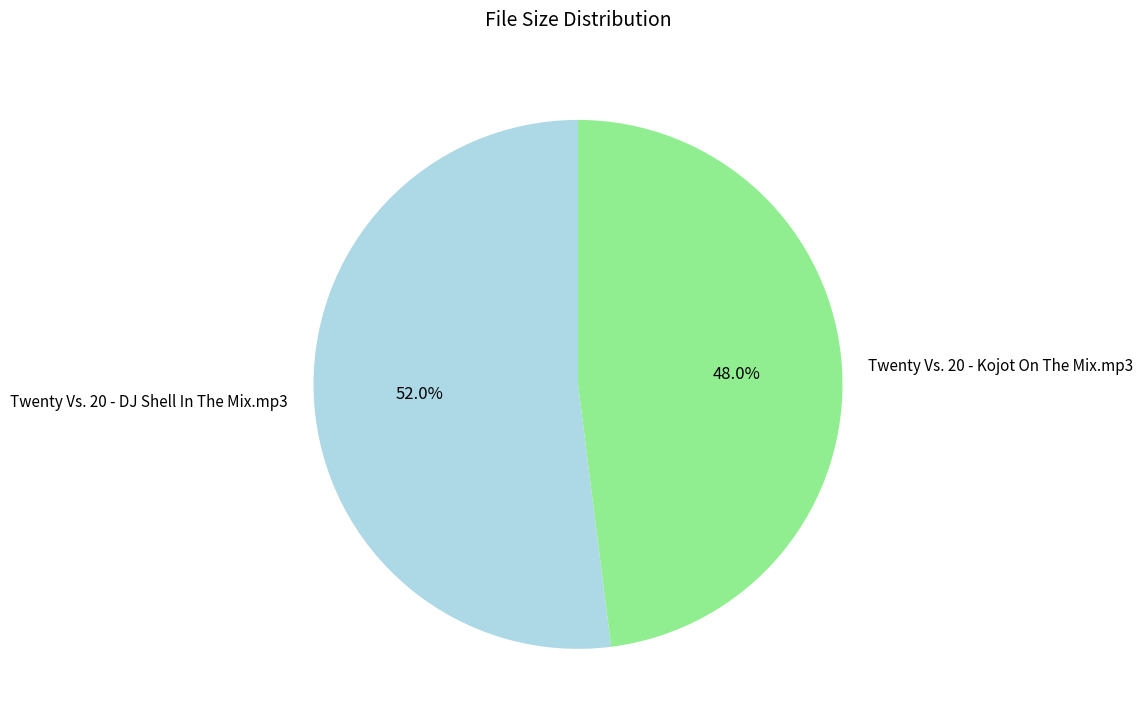

How many segments does this pie chart have?

2